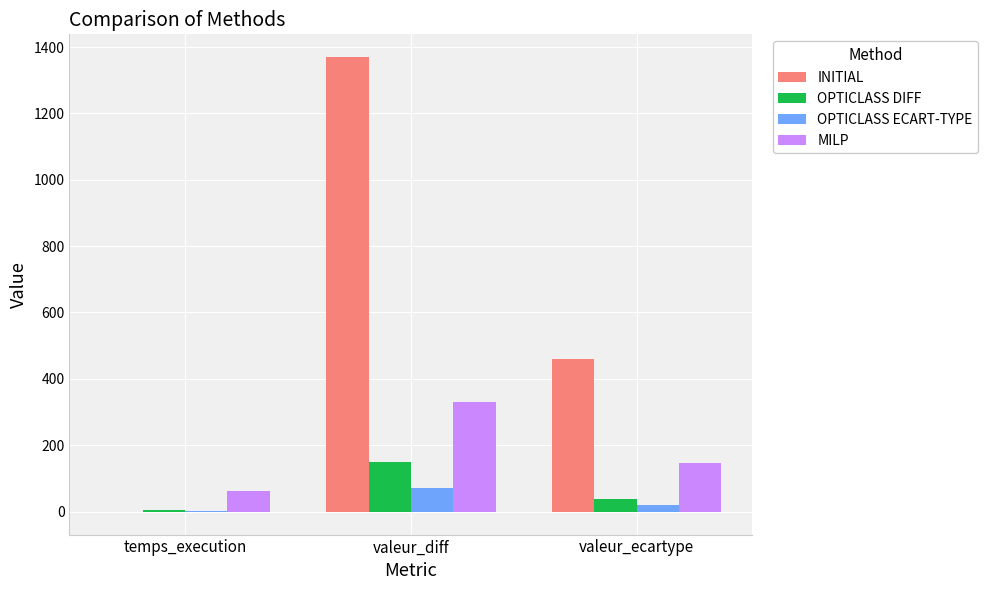

How many data points does each series have?

3